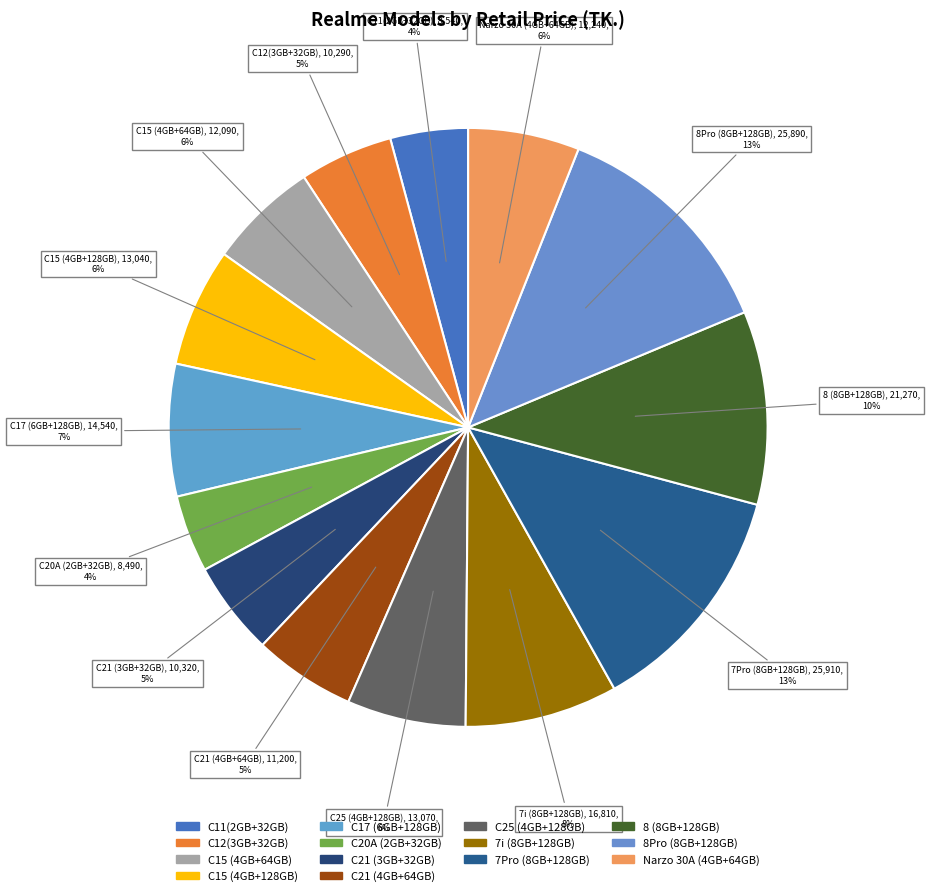

How many segments does this pie chart have?

14